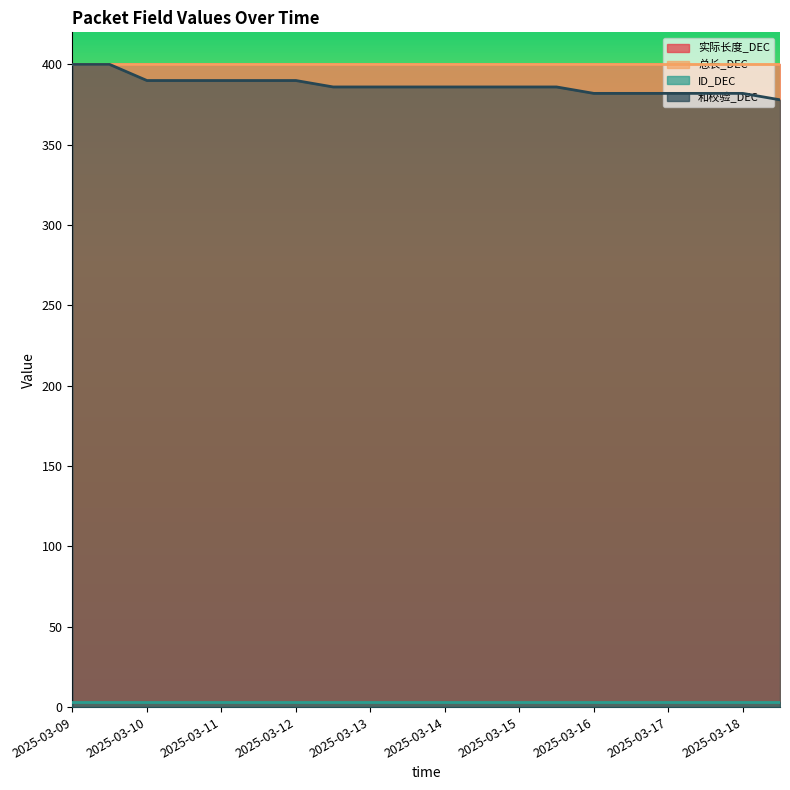

Is it true that 总长_DEC equals 400 at 2025-03-15?

True